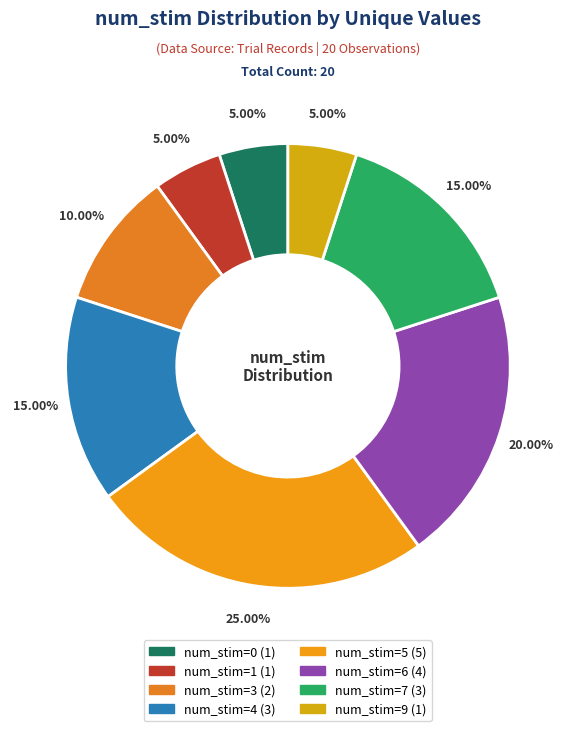

Does any single category account for the majority?

No